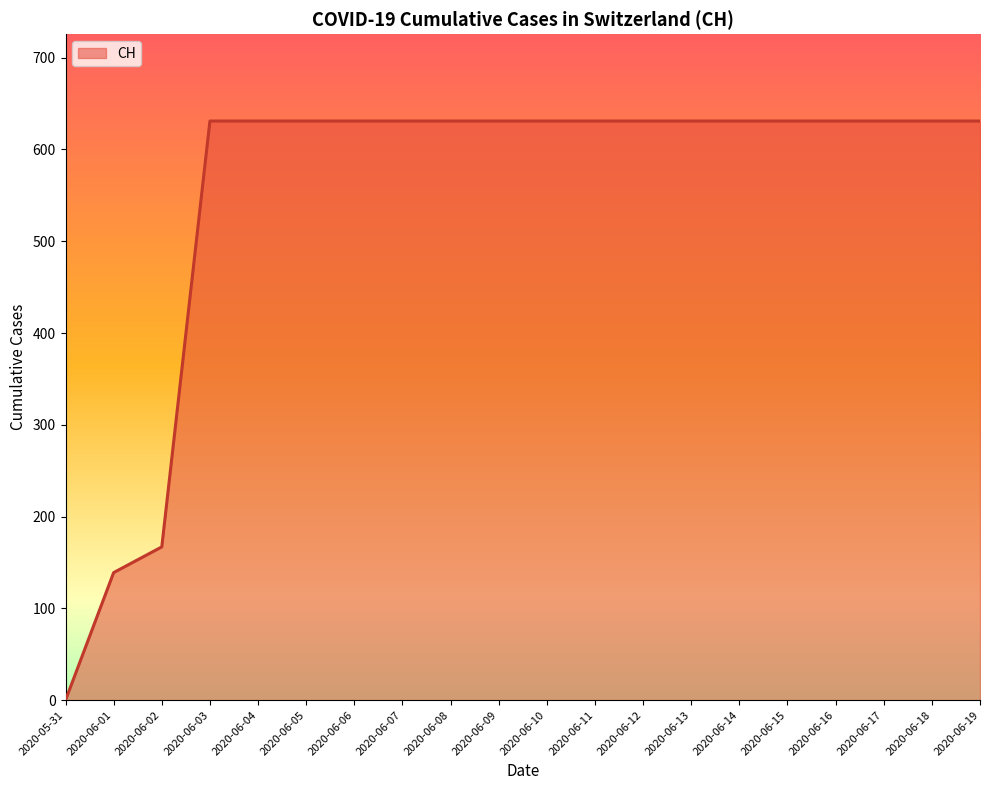

The chart shows a value of 631 at 2020-06-09. True or false?

True